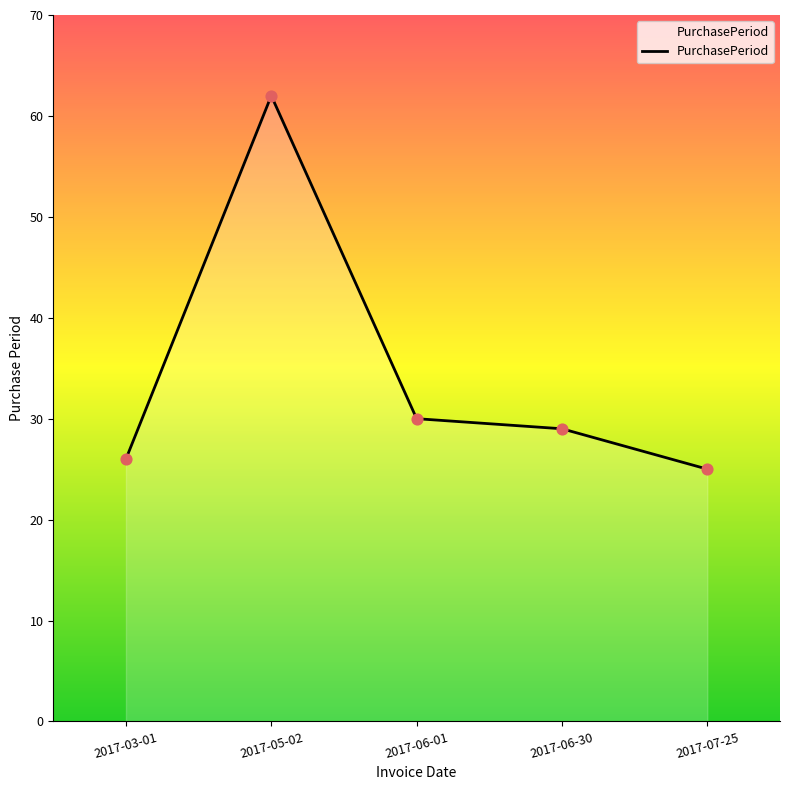

Approximately how many times larger is the value at 2017-07-25 compared to 2017-05-02?

0.4